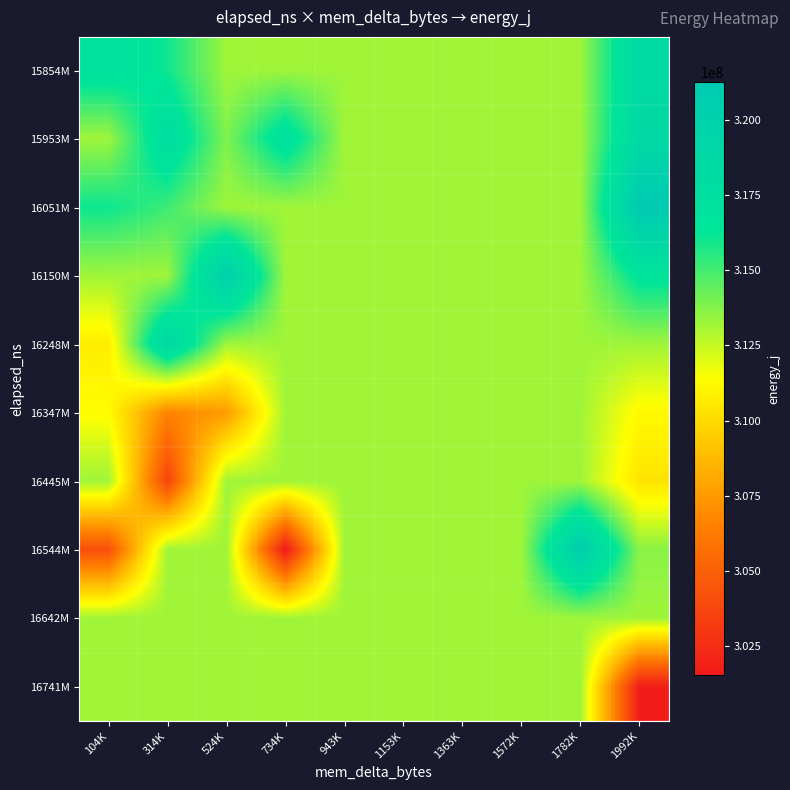

What is the smallest value displayed?

301528830.0